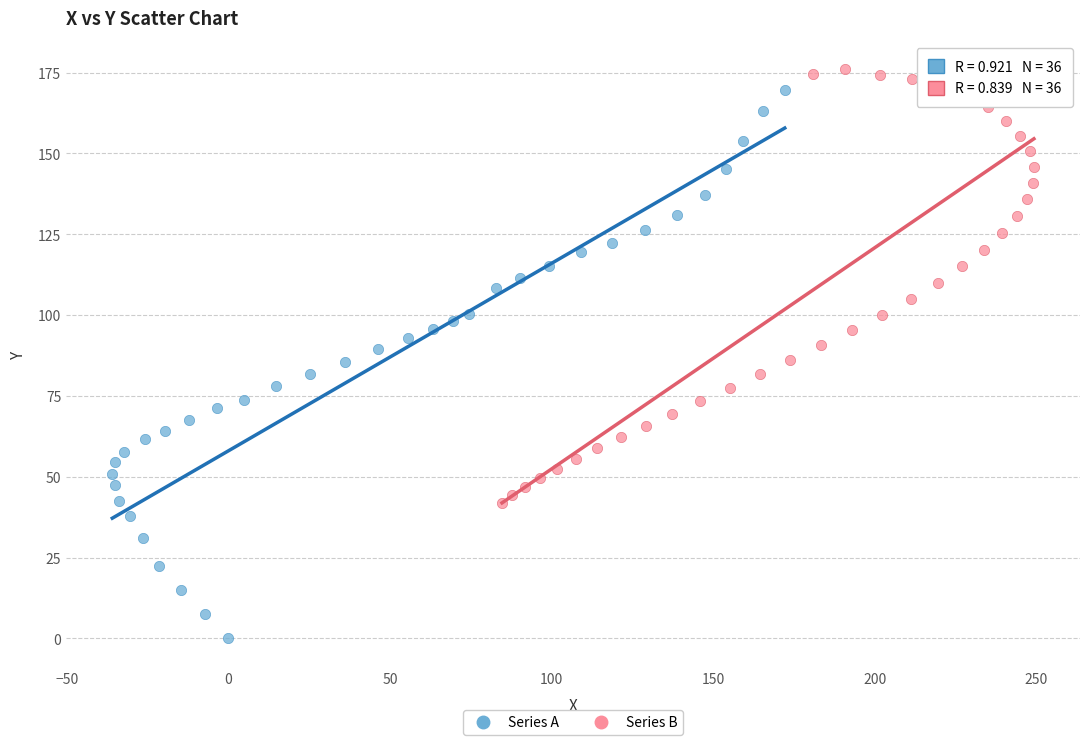

Which series has the largest Y range (max minus min)?

Series A